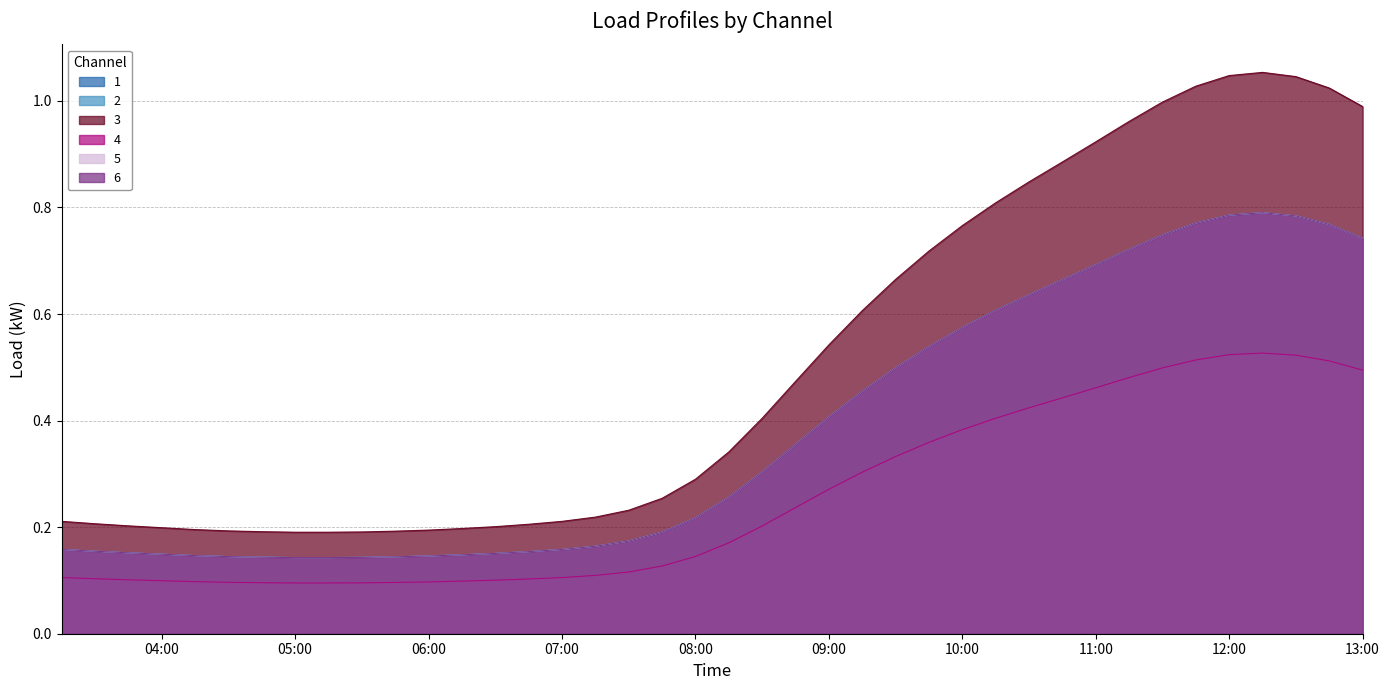

What is the label of the 4th point from the right?

2019-03-13 12:15:00